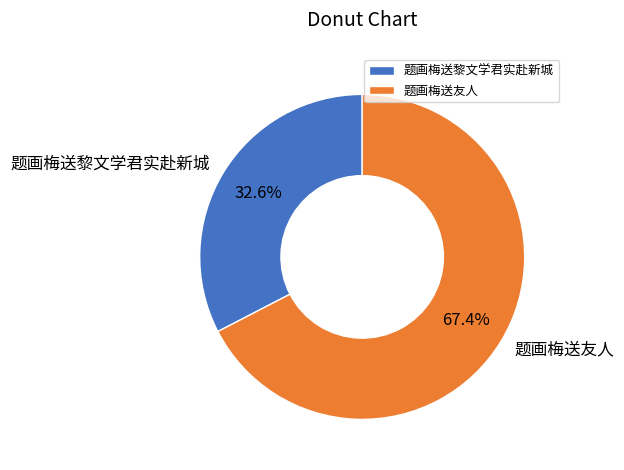

Count the number of slices in the pie.

2